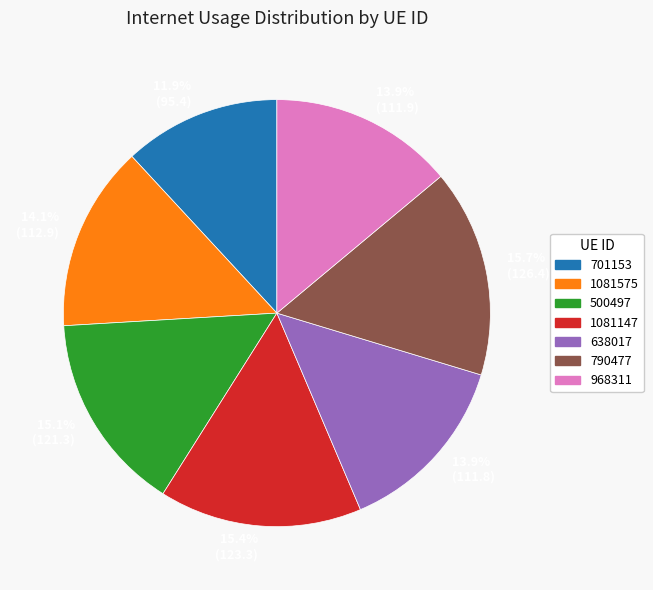

To the nearest percent, what percentage of the pie is 701153?

12%